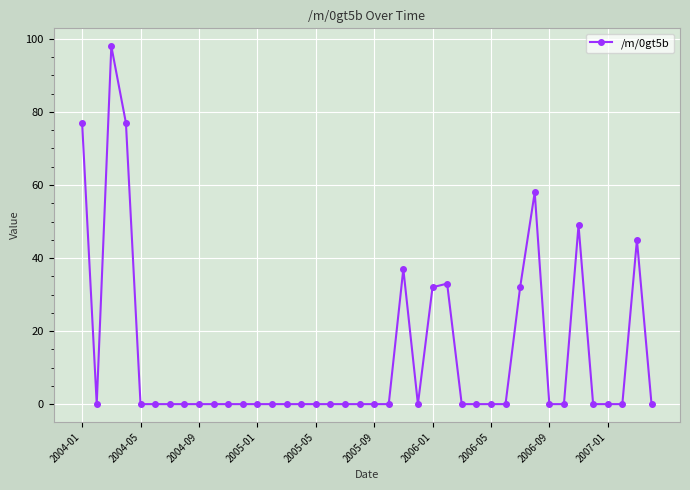

How many distinct data groups are displayed?

1